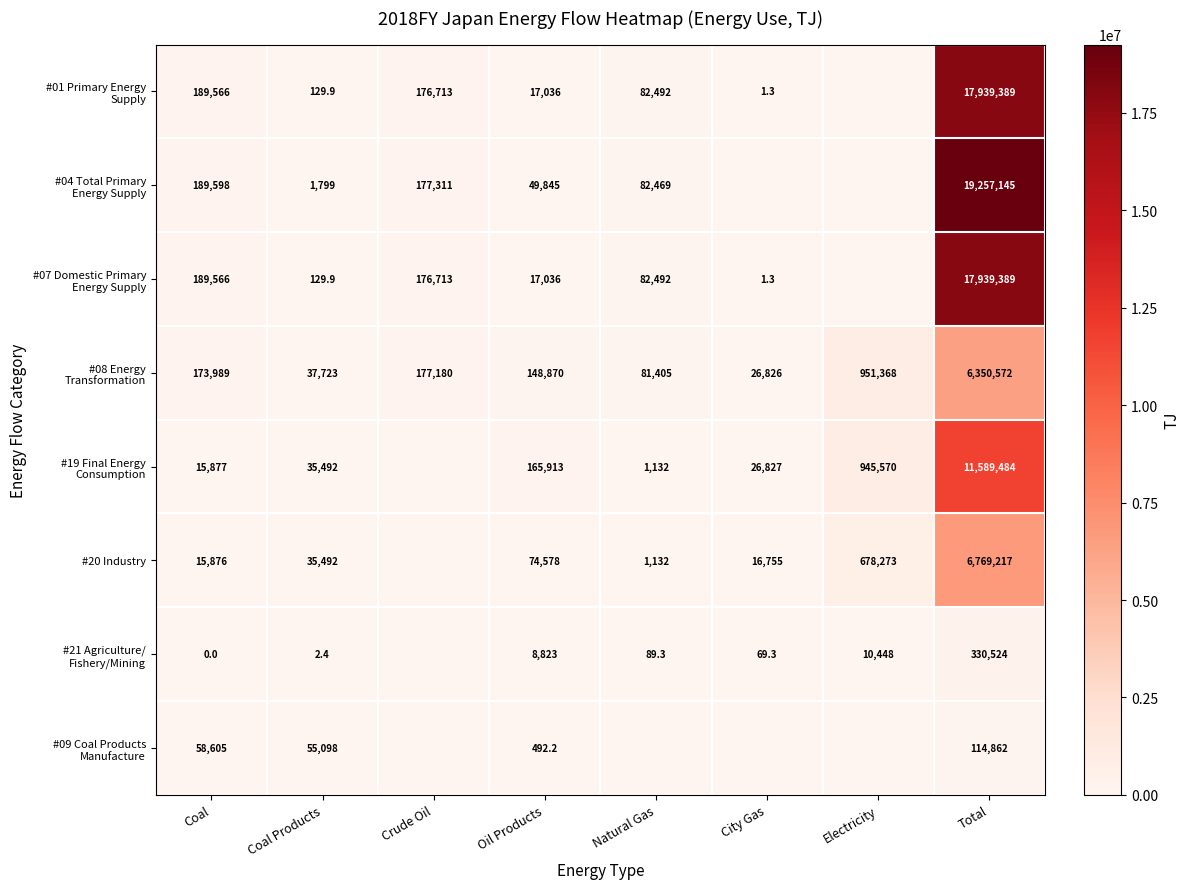

What is the total value across all series at Oil Products?

482593.2